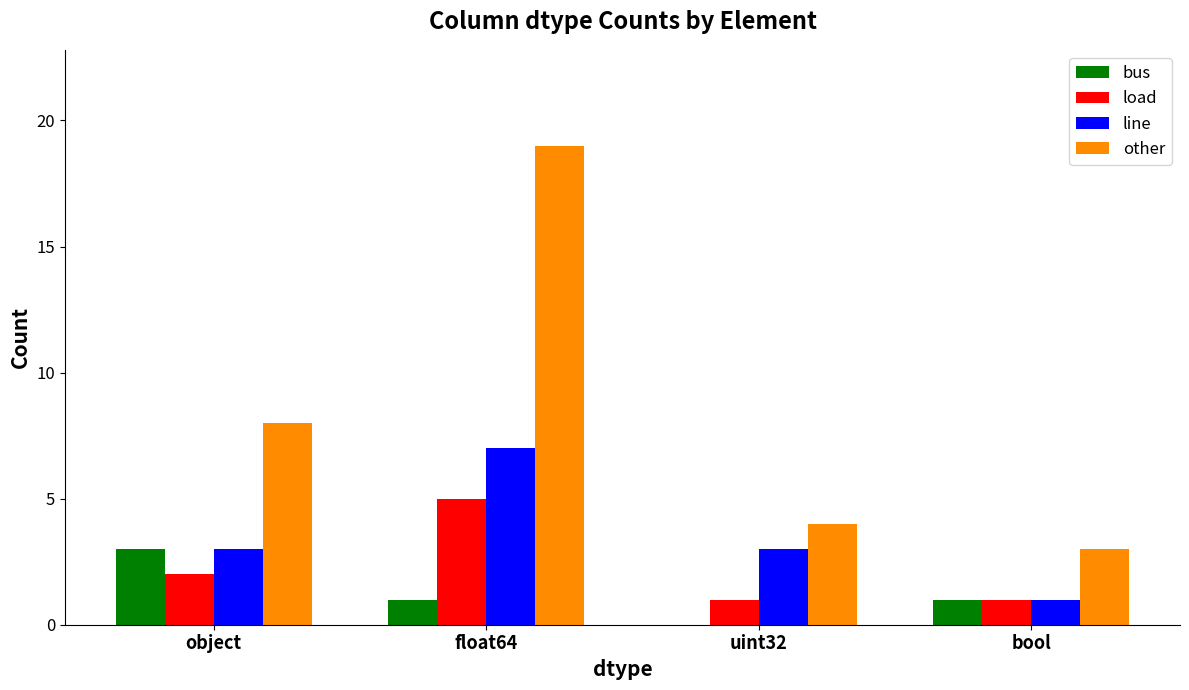

Reading left to right, list all the values displayed in this chart.

bus: object=3	float64=1	uint32=0	bool=1
load: object=2	float64=5	uint32=1	bool=1
line: object=3	float64=7	uint32=3	bool=1
other: object=8	float64=19	uint32=4	bool=3